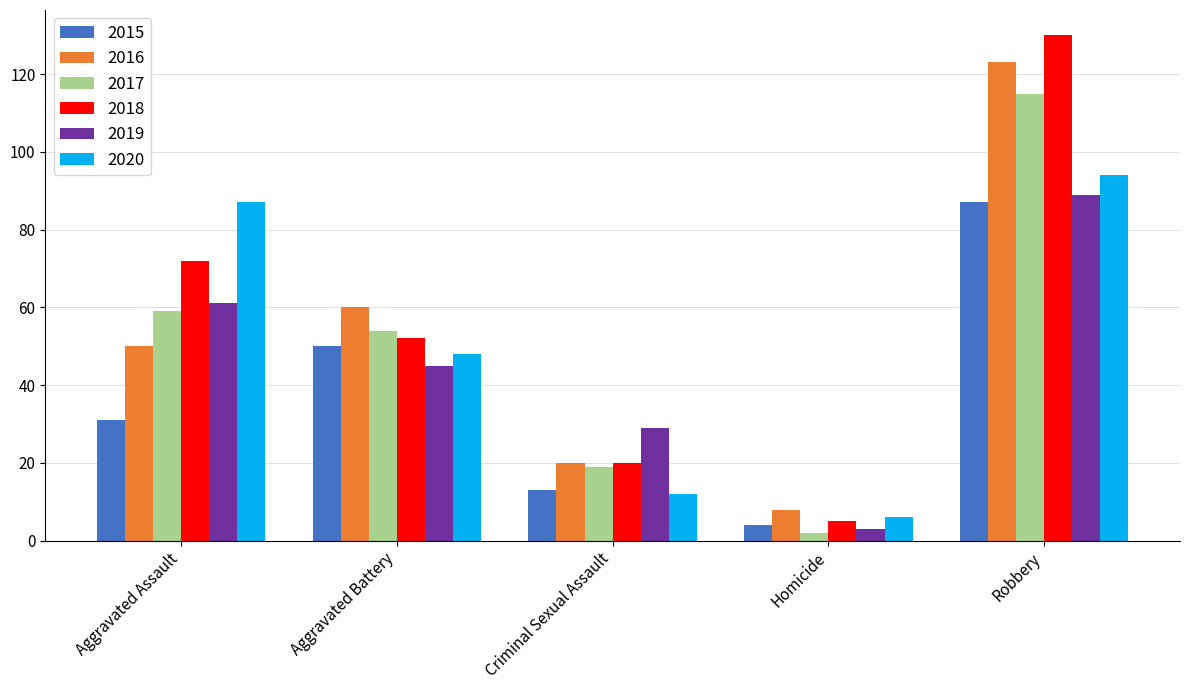

Which series changed the most between Aggravated Battery and Robbery?

2018